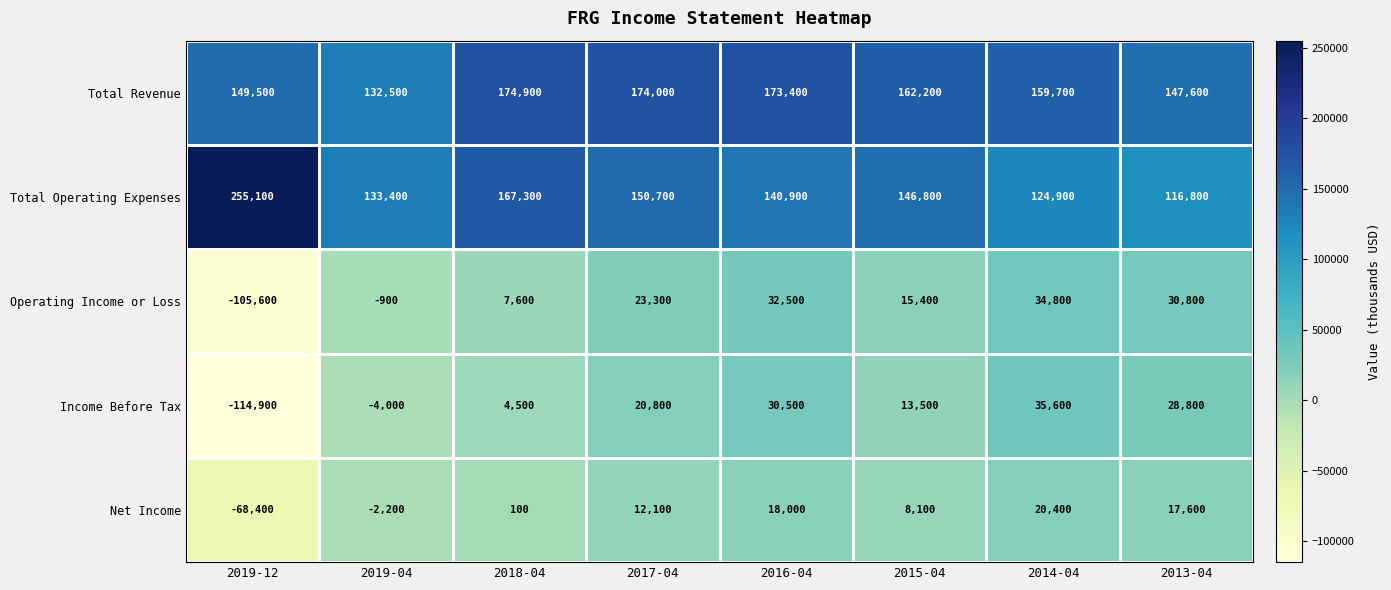

True or false: Total Revenue has a value of 147600 at 2013-04.

True